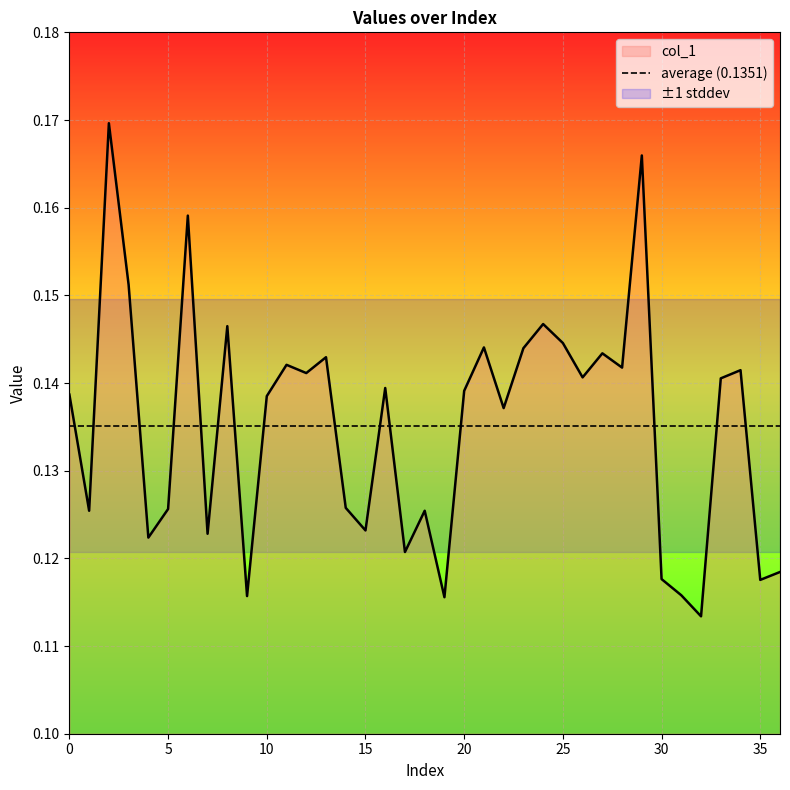

What is the smallest value displayed?

0.1